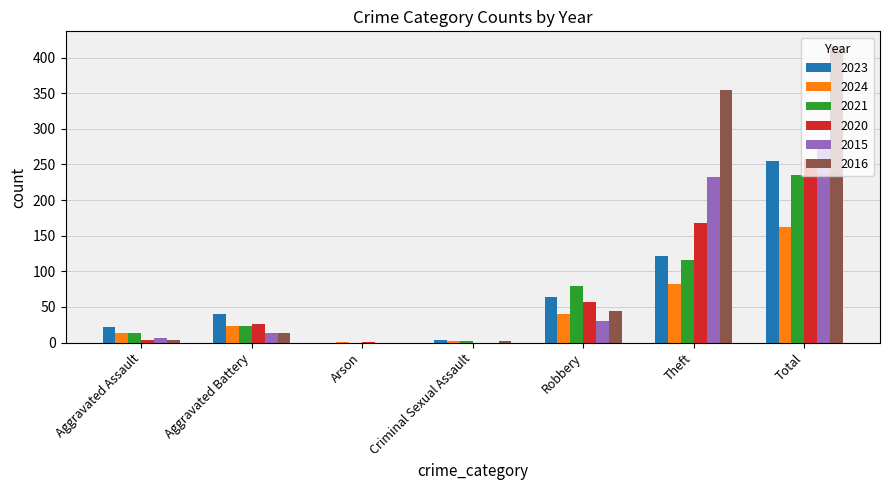

Are the bars horizontal?

No